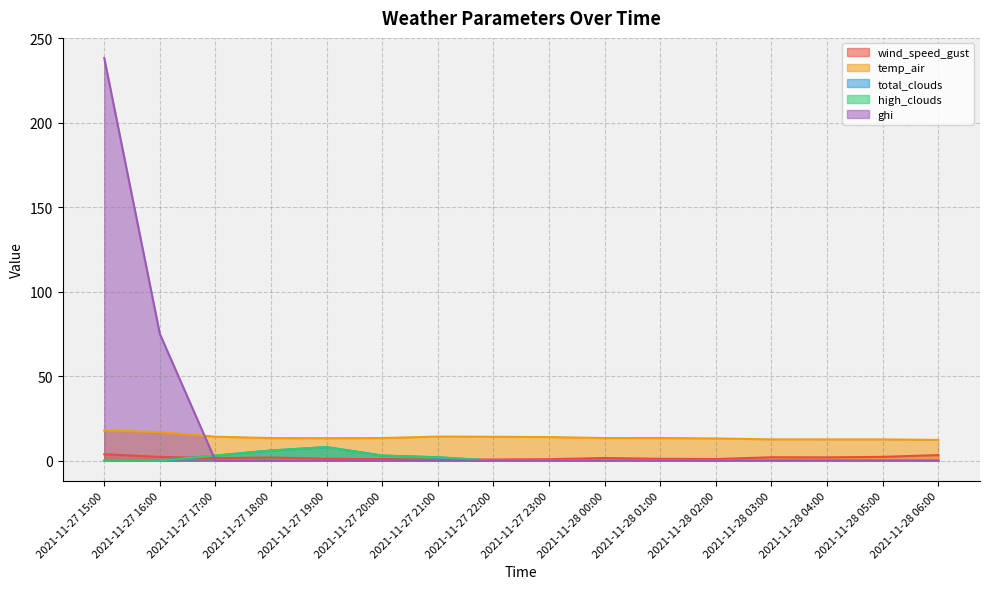

What is the label of the 6th point from the right?

2021-11-28 01:00